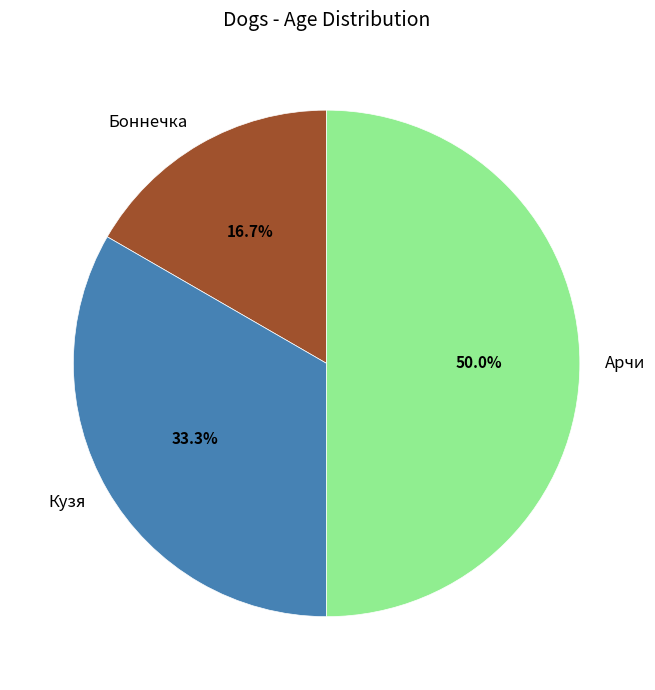

Which has a higher value, Кузя or Боннечка?

Кузя